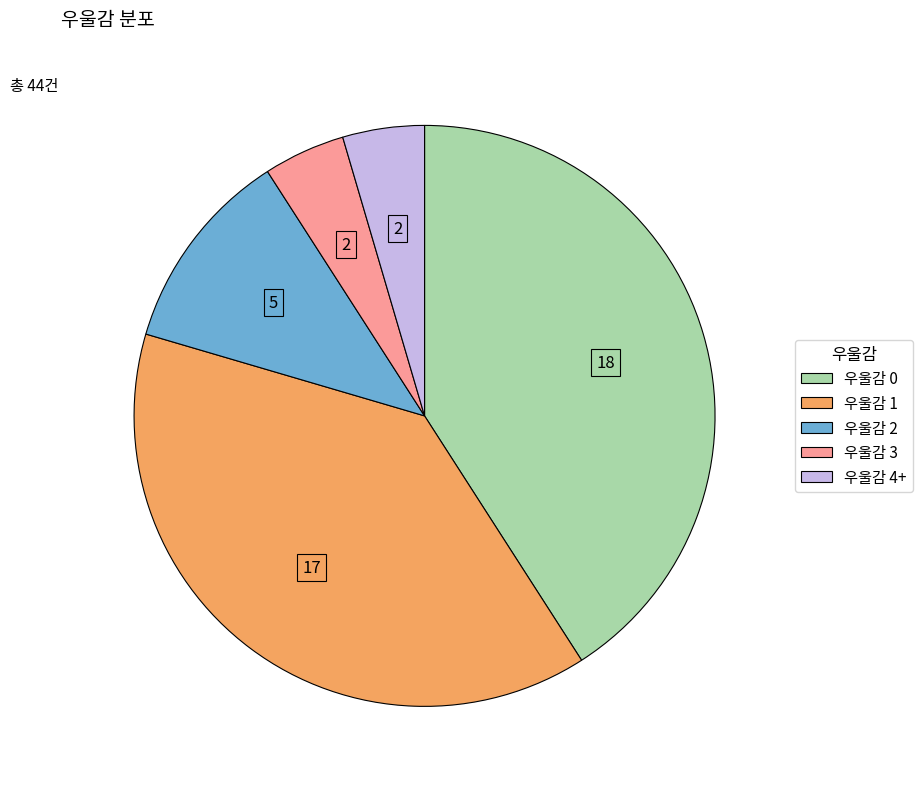

Count the number of slices in the pie.

5